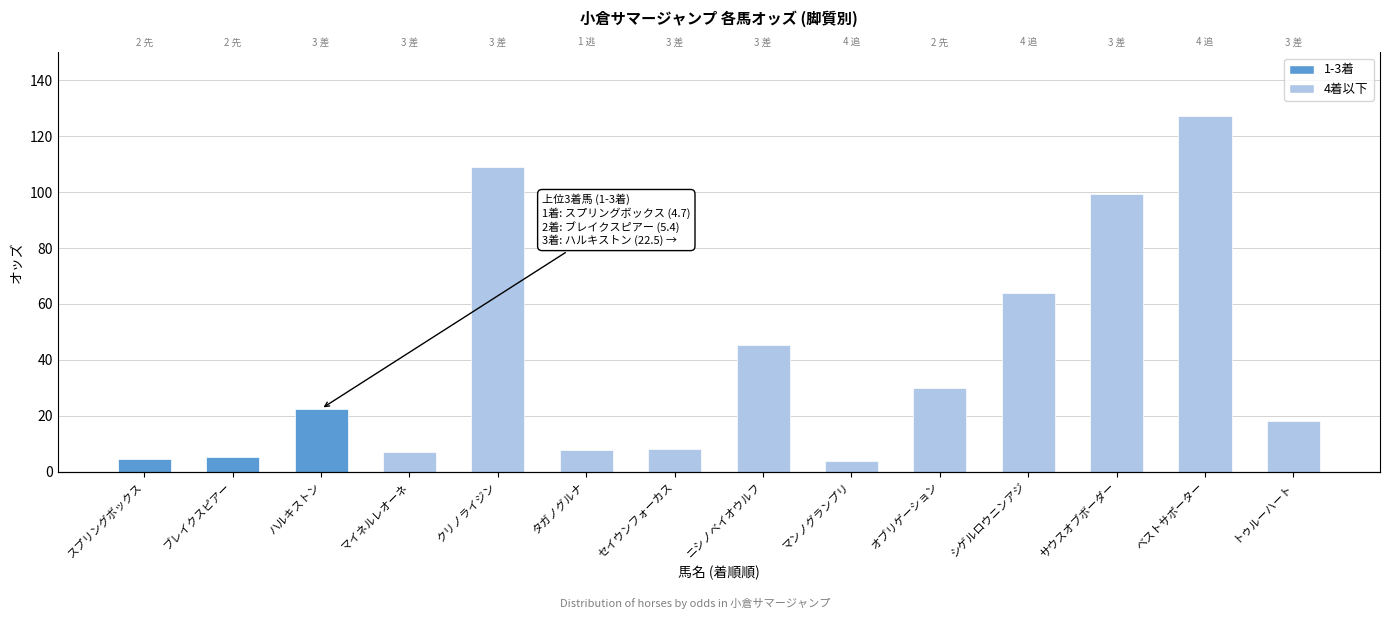

At which label is the value closest to 65?

シゲルロウニンアジ